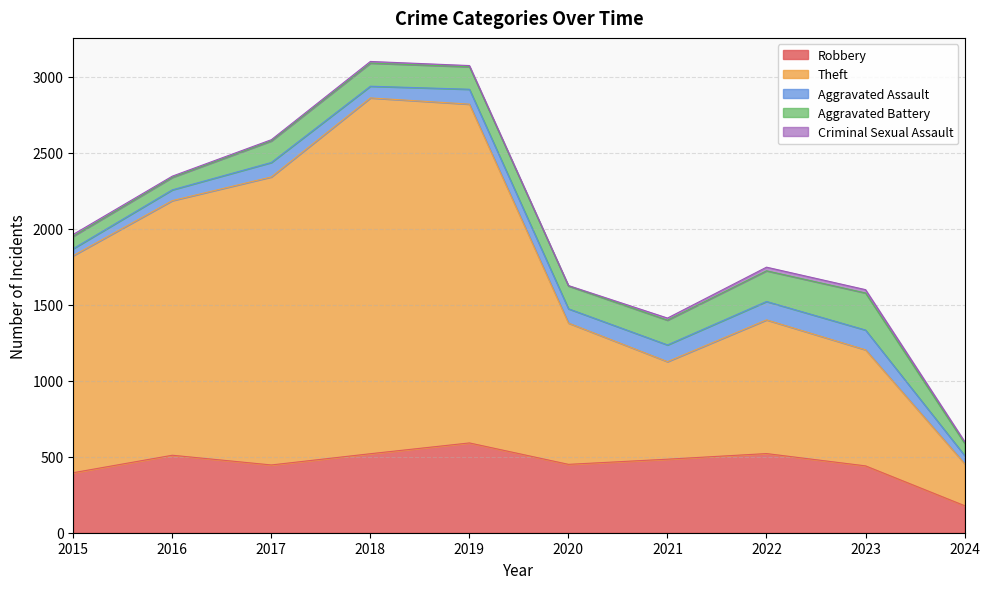

What is the average value of the Robbery series?

454